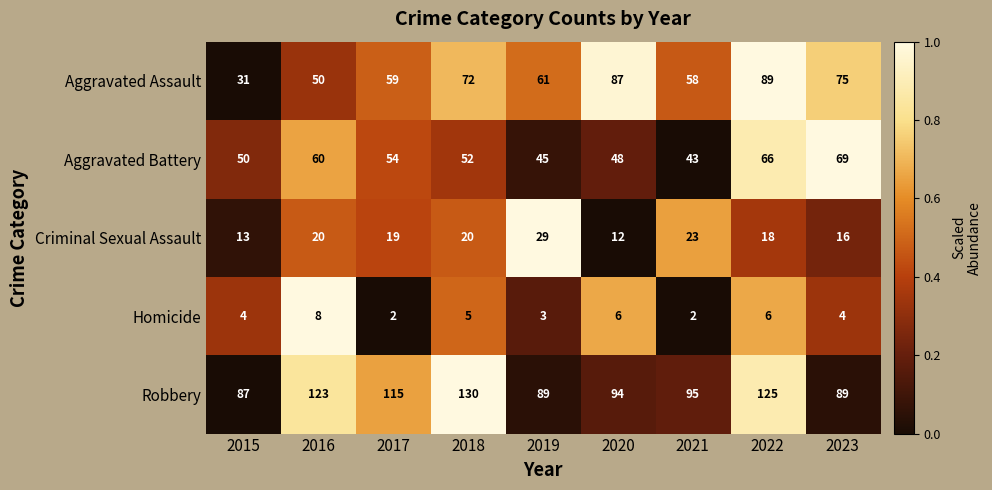

At 2019, list the series in order from largest to smallest.

Robbery, Aggravated Assault, Aggravated Battery, Criminal Sexual Assault, Homicide